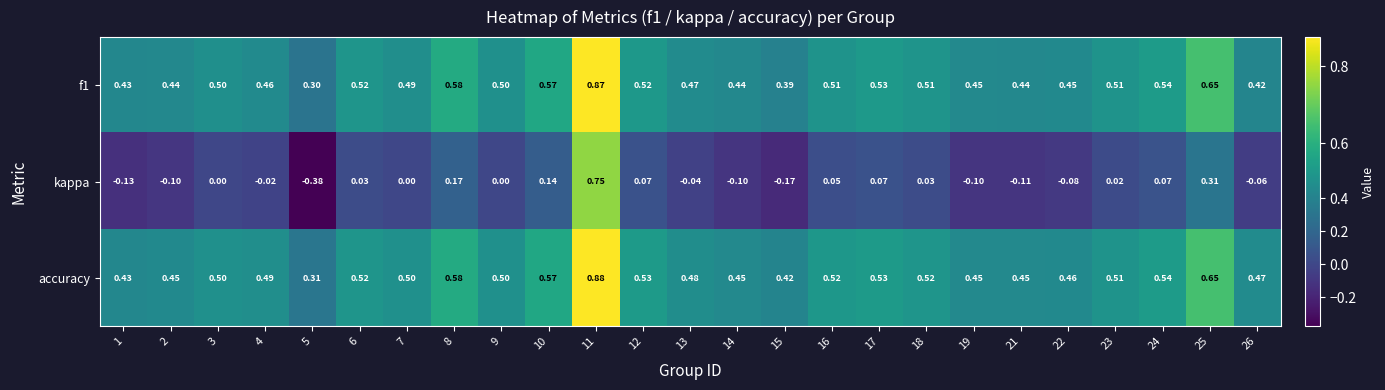

Is the value of f1 at 7 greater than the value of kappa at 18?

Yes